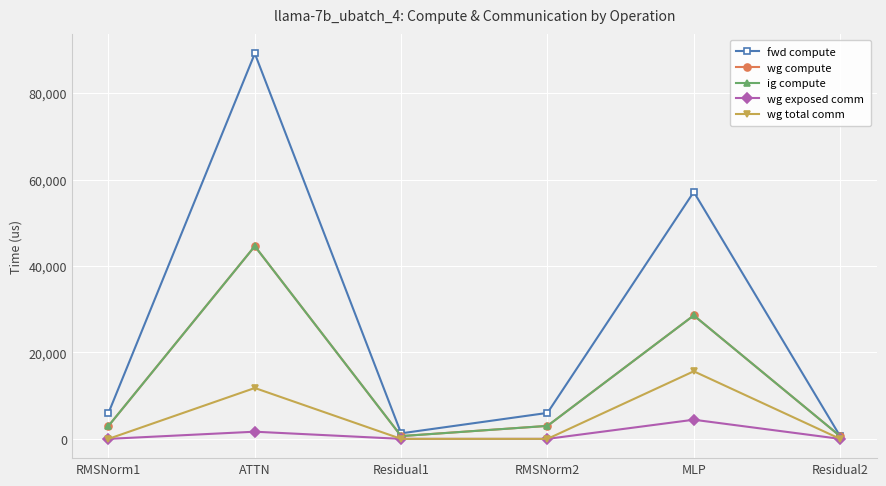

True or false: wg exposed comm and fwd compute cross at least once.

False